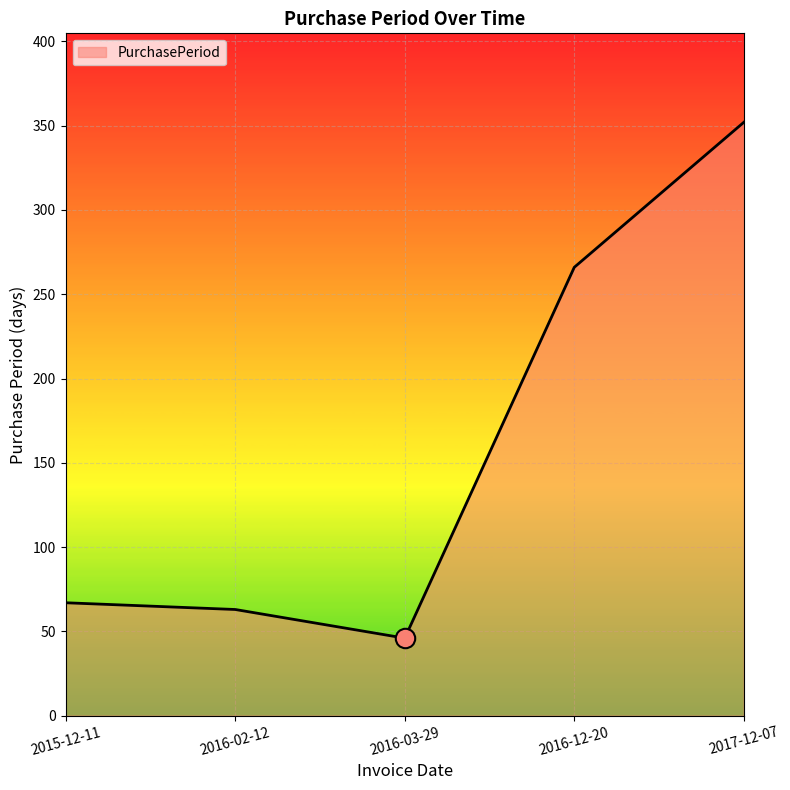

Approximately how many times larger is the value at 2017-12-07 compared to 2016-03-29?

7.7